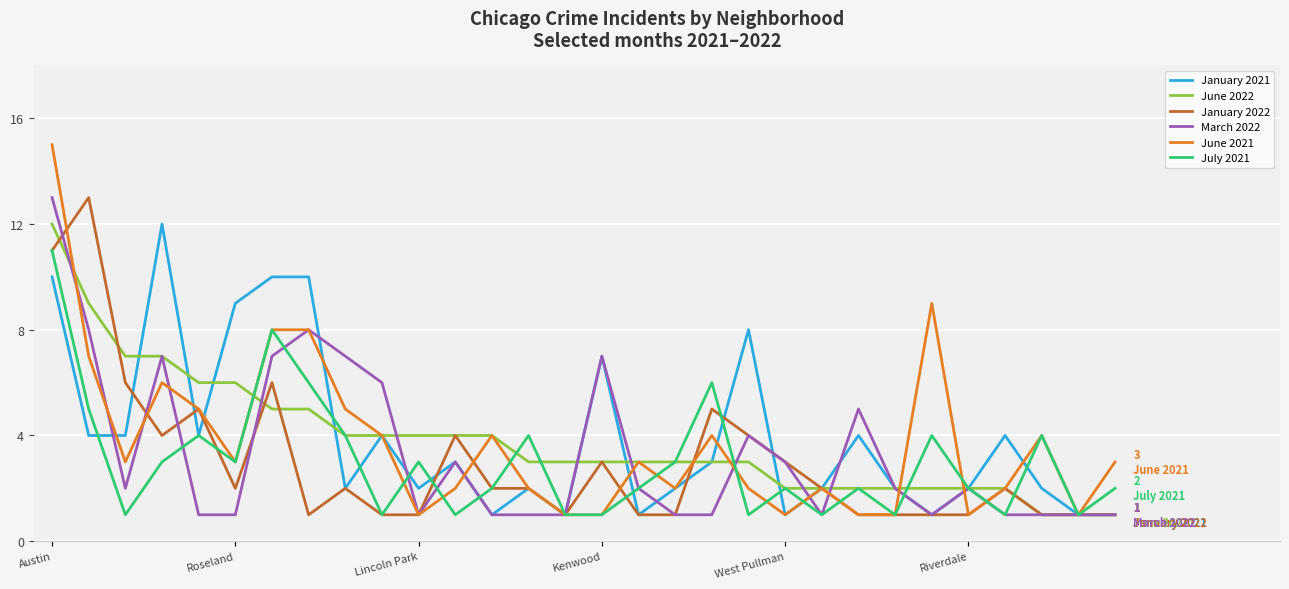

Which series has the largest range (max minus min)?

June 2021